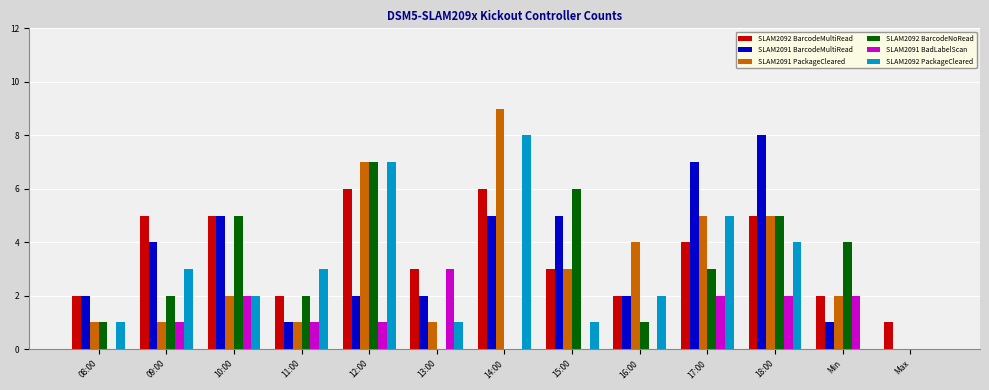

What is the sum of all SLAM2091 BadLabelScan values?

14